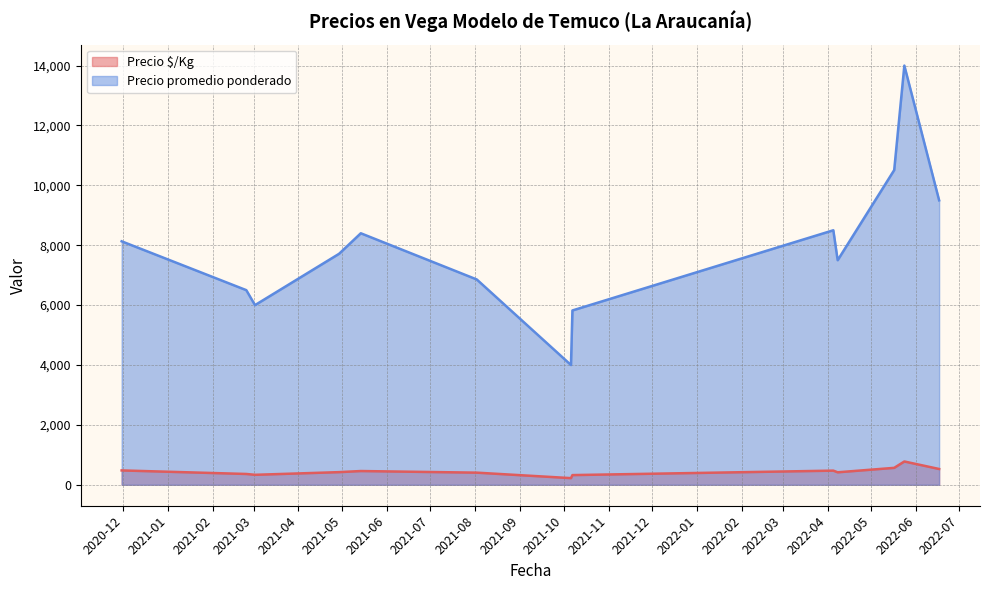

Between 3 and 18, which series saw the biggest shift?

Precio promedio ponderado